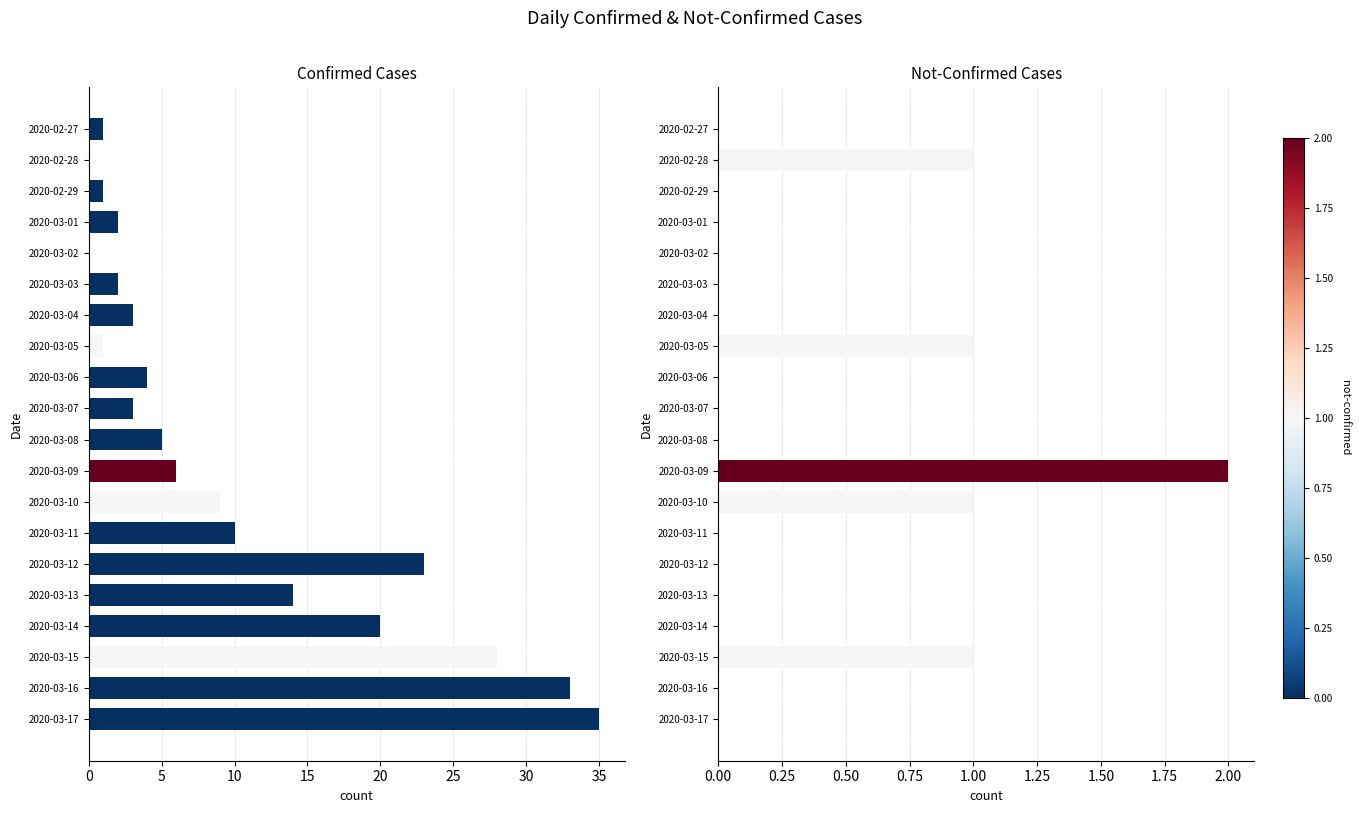

At how many categories does at least one series exceed 15?

5